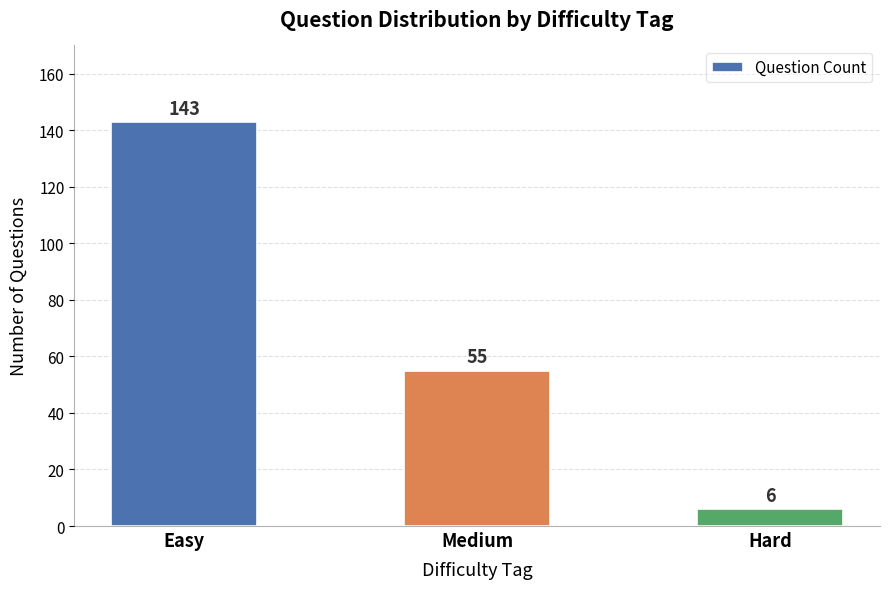

What is the greatest value displayed?

143